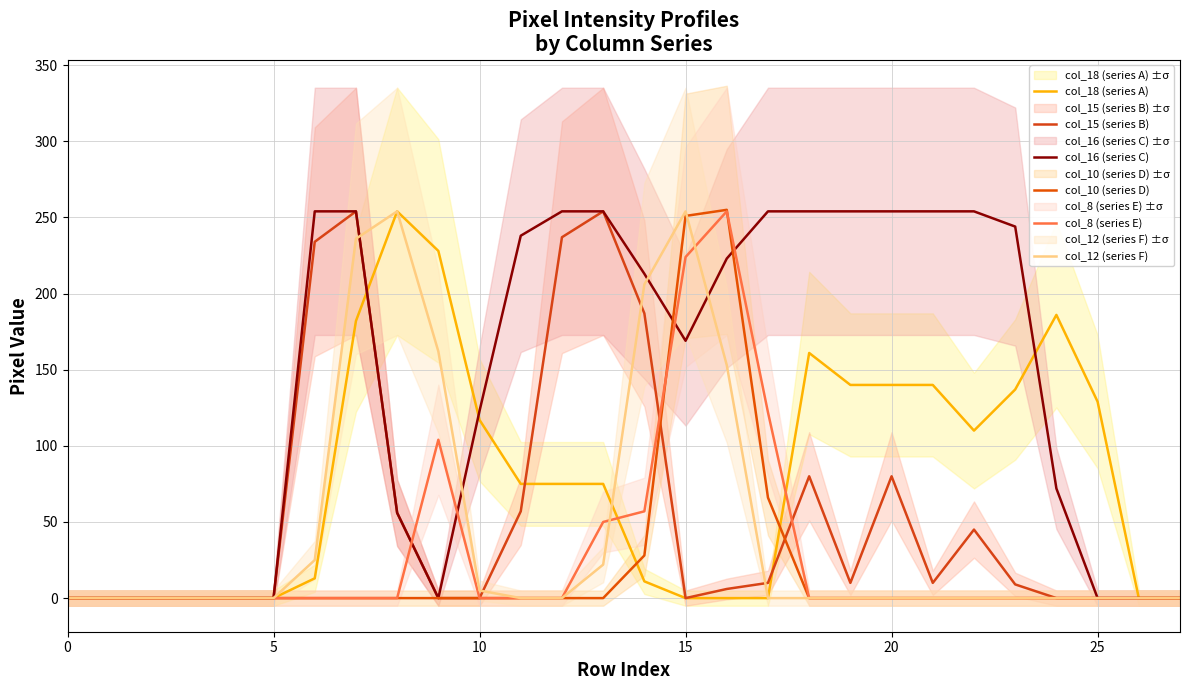

At how many categories does at least one series exceed 82?

20